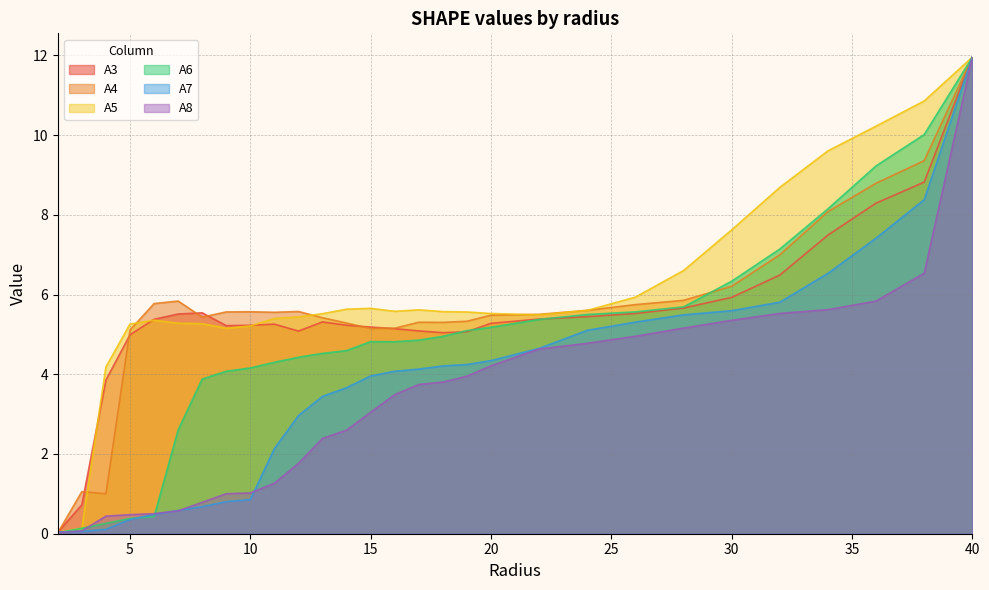

True or false: A6 has a value of 0.0 at 2.0.

True